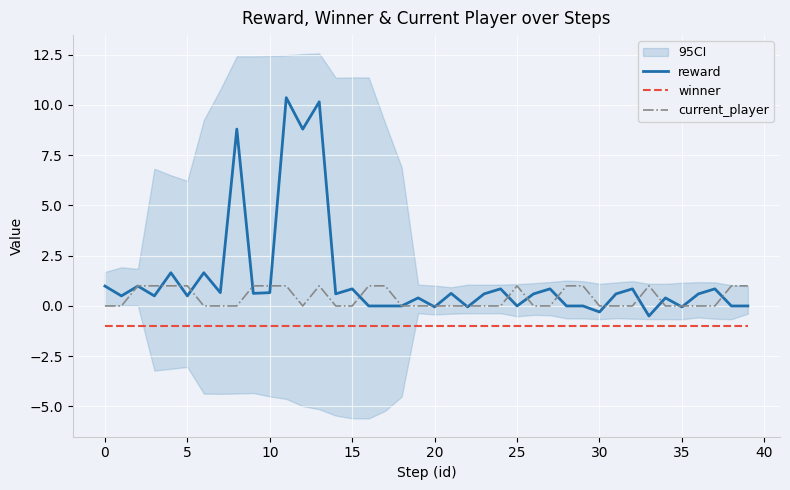

True or false: winner and current_player intersect in this chart.

False